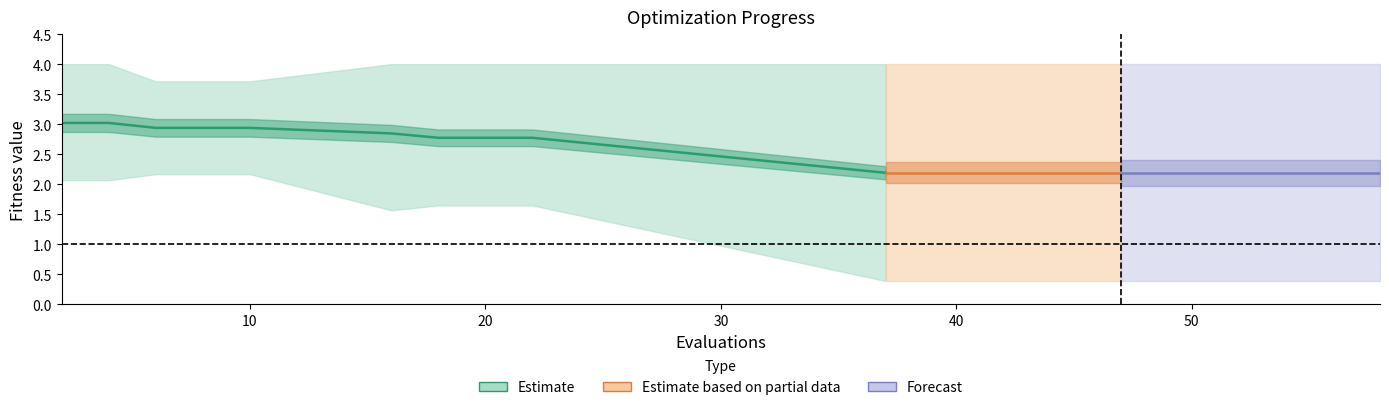

What is the average value of the mean series?

2.5